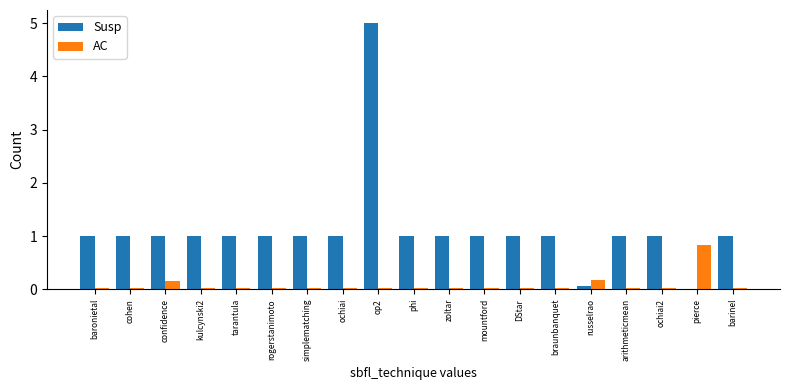

What is the sum of all Susp values?

21.1